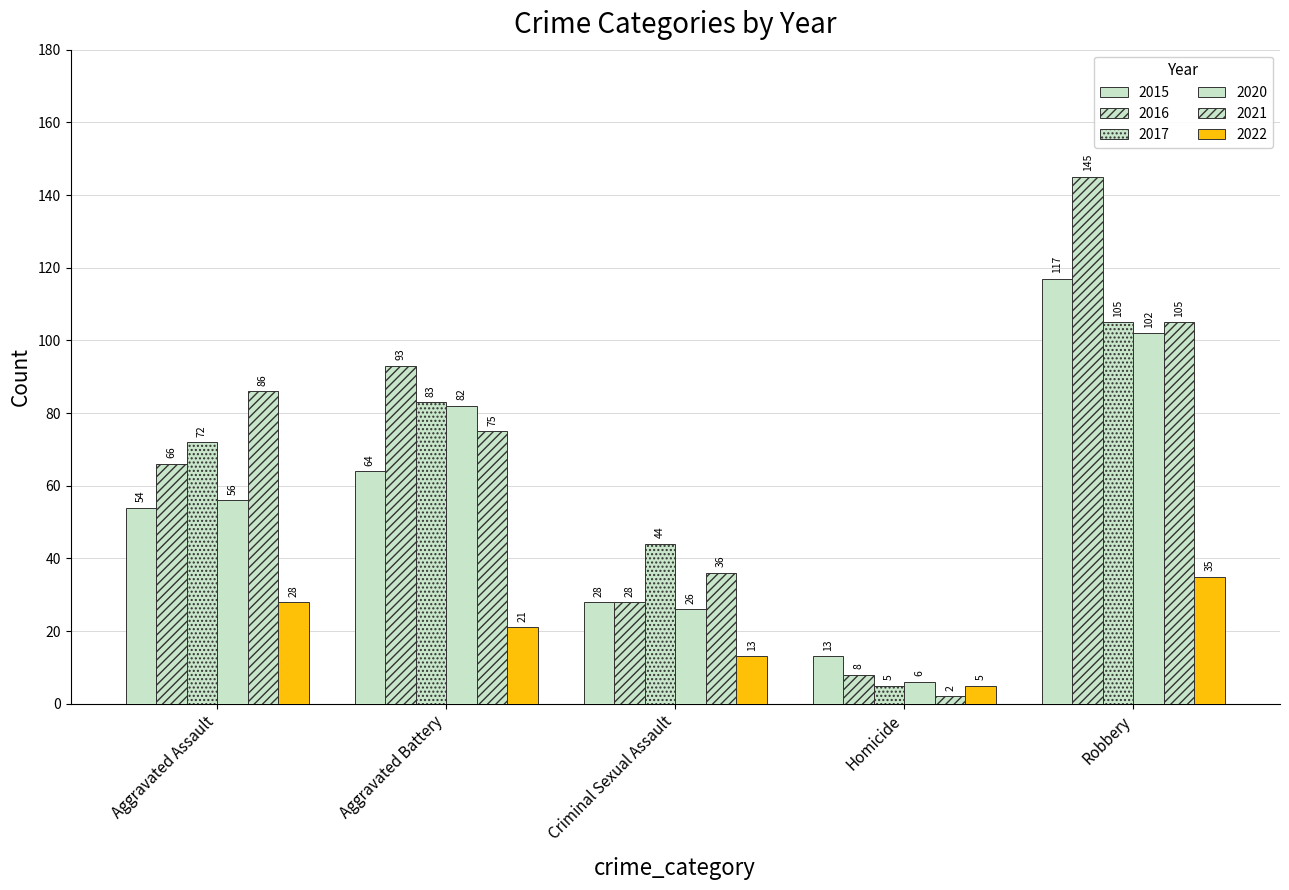

What is the difference between the highest and lowest values at Aggravated Assault?

58